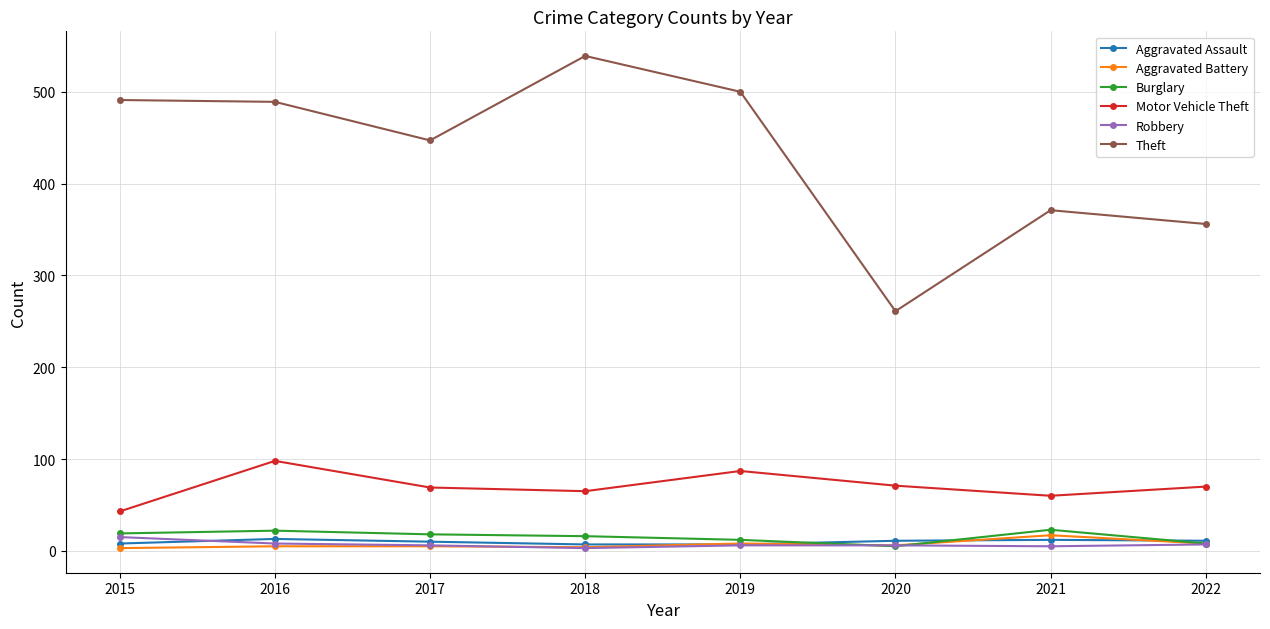

What is the minimum value shown in the chart?

3